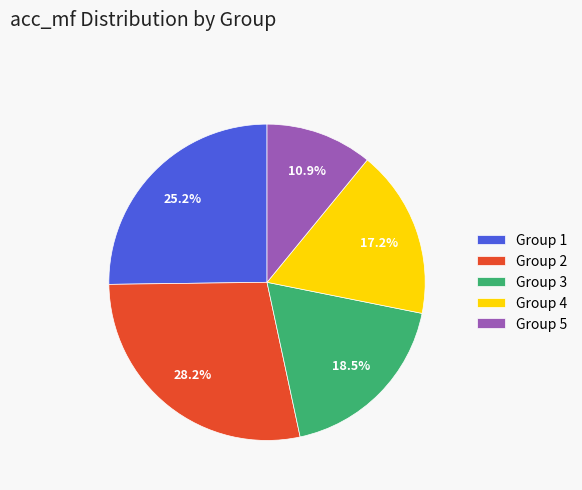

What portion of the pie excludes Group 1?

74.8%